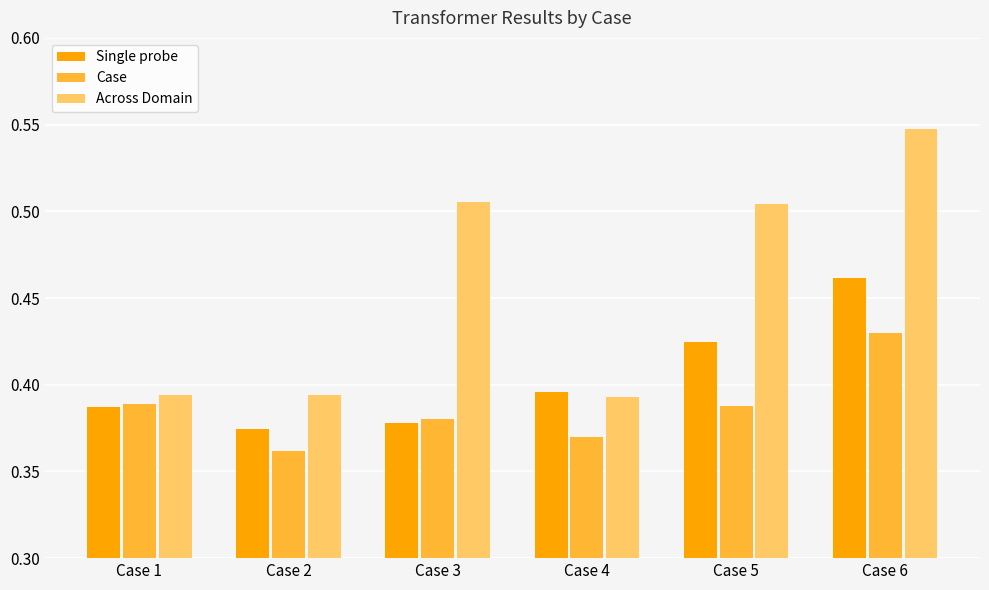

Rank the series by their maximum value, from lowest to highest.

Case, Single probe, Across Domain